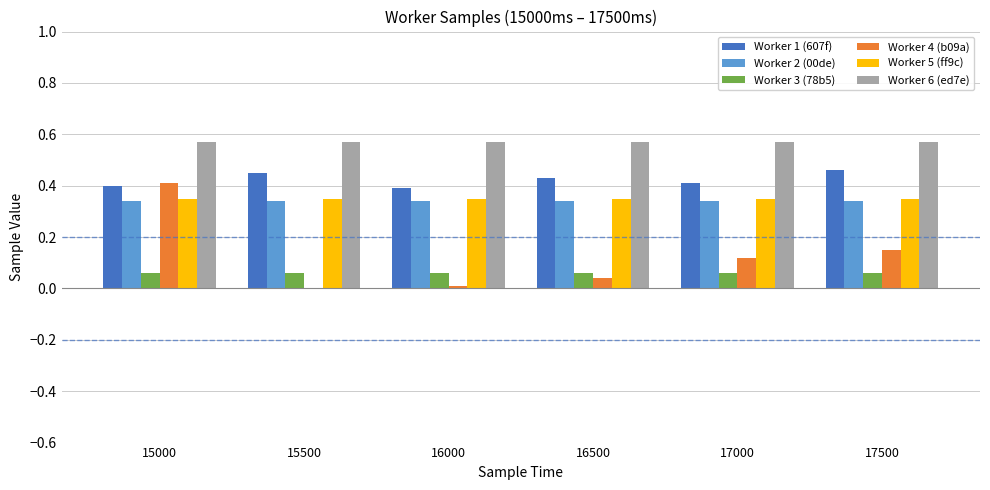

Is it true that Worker 2 (00de) equals 0.1 at 16500?

False